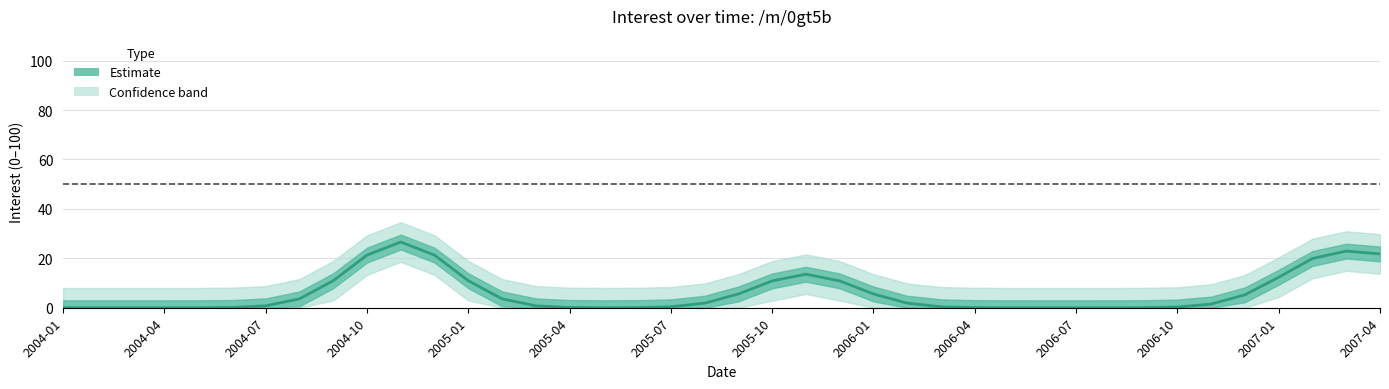

How many points are higher than both their immediate neighbors (excluding endpoints)?

3